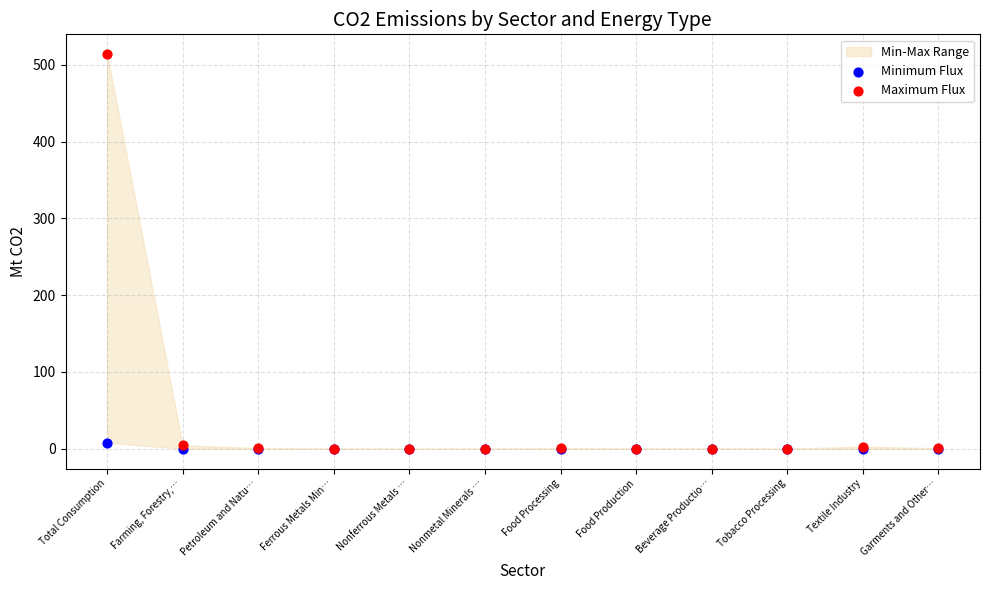

Which series has the largest Y range (max minus min)?

Maximum Flux